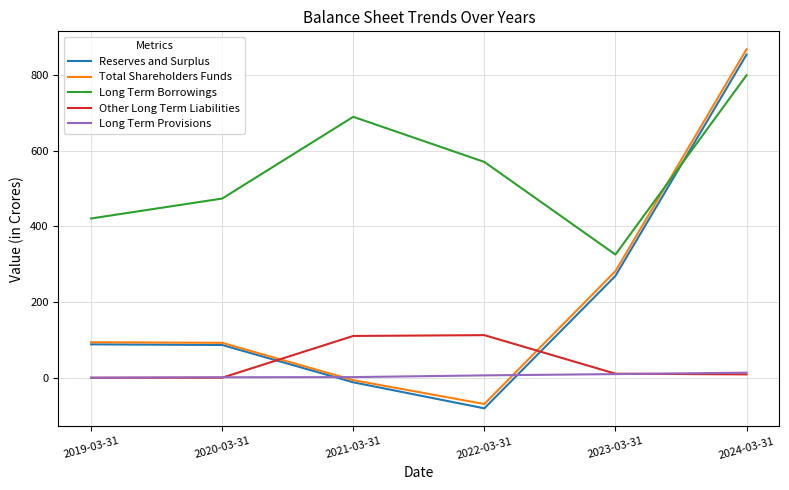

True or false: Long Term Provisions and Long Term Borrowings intersect in this chart.

False